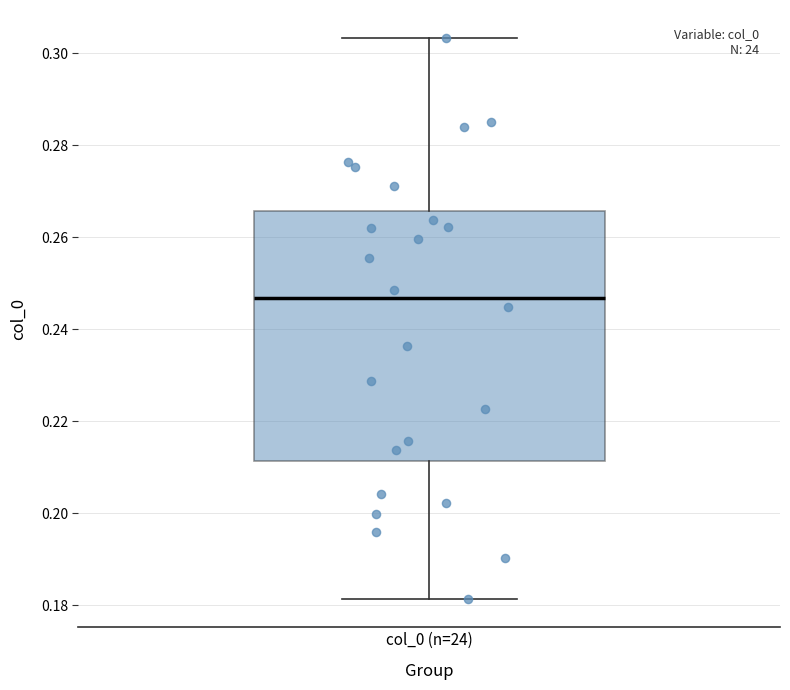

Transcribe this box plot: give where the median line is, the range the box spans, and where the two whiskers end, as read against the y-axis. The values are not printed on the chart, so give them approximately, as read against the axis.

median 0.246, box 0.212 to 0.266, whiskers 0.182 to 0.304